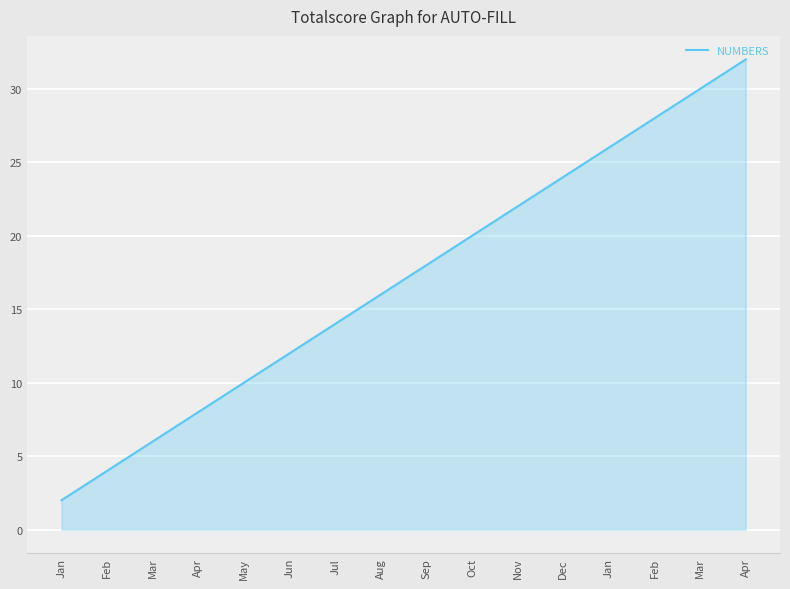

Which has a higher value, Feb or Apr?

Apr